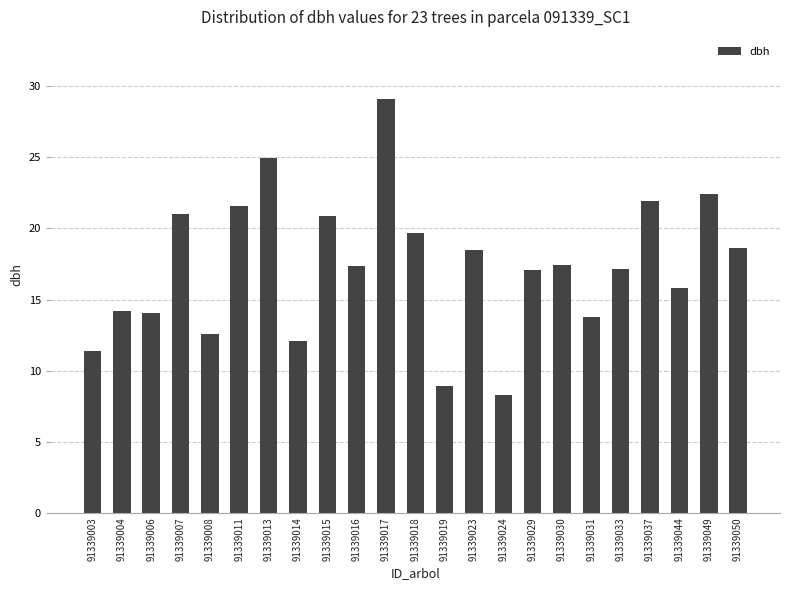

The chart shows a value of 30.1 at 91339029. True or false?

False